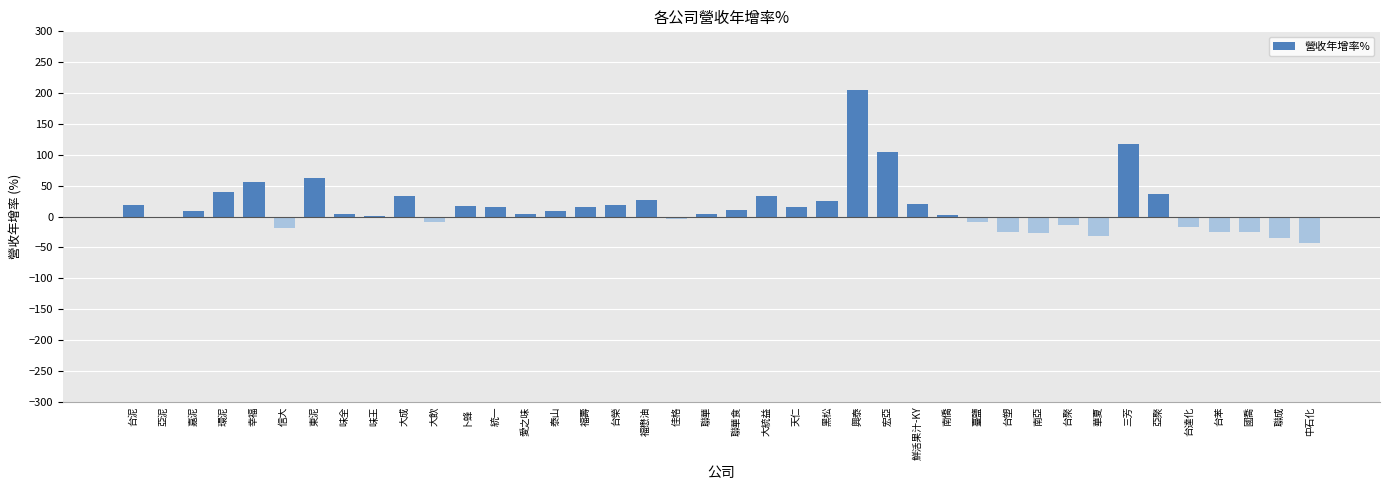

What is the maximum value shown in the chart?

205.3